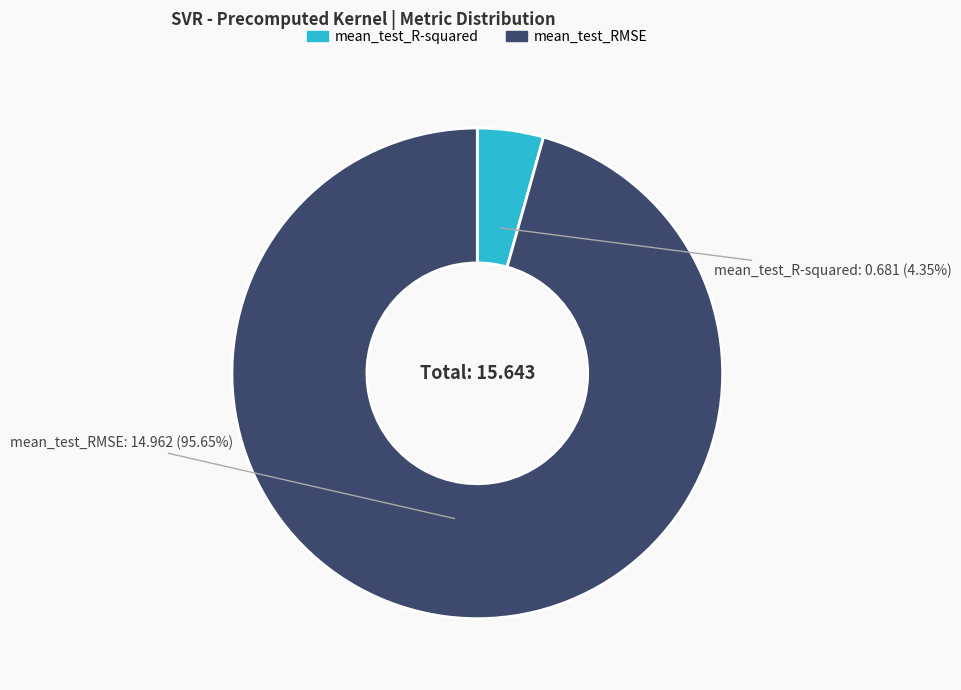

Between mean_test_R-squared and mean_test_RMSE, which is larger?

mean_test_RMSE